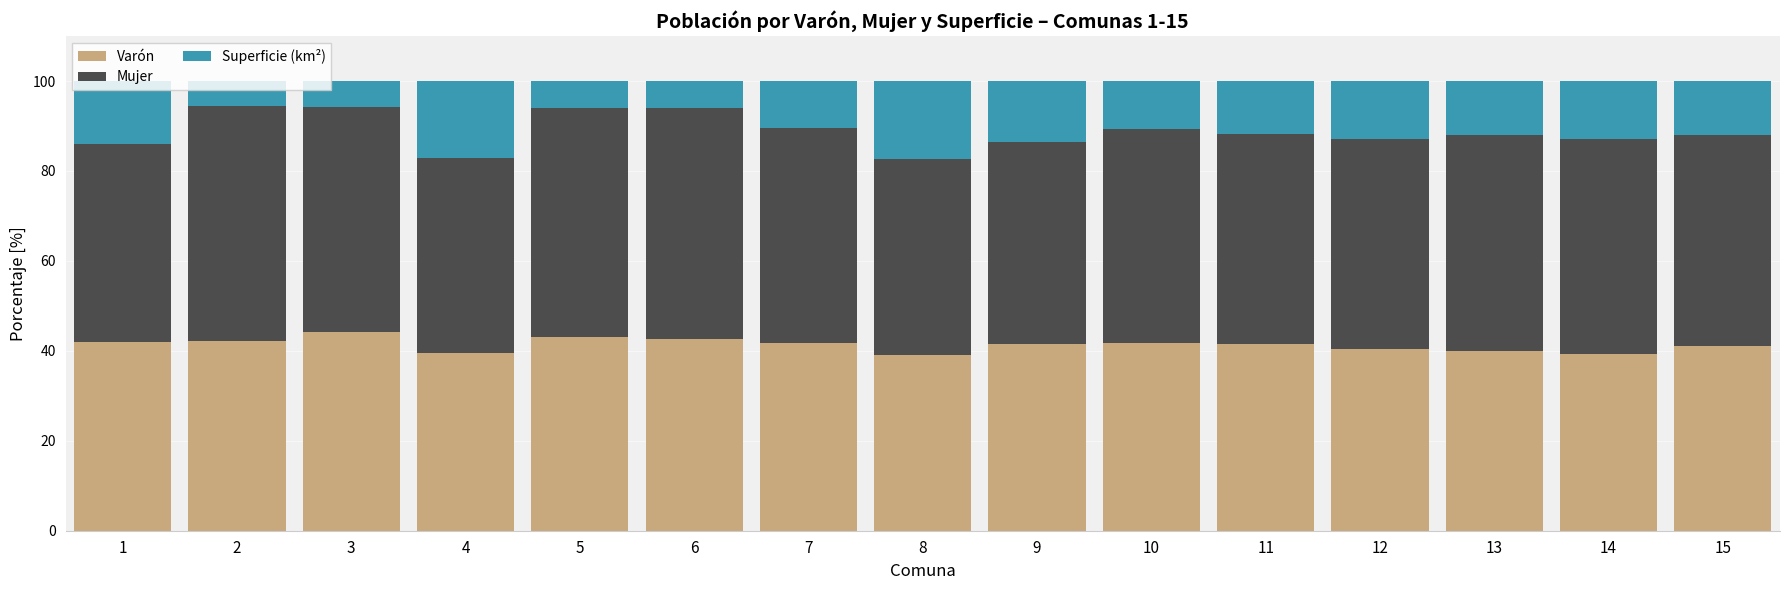

What is the average value of the Varón series?

41.4